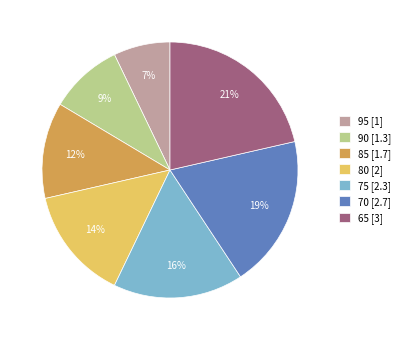

The 70 slice represents 32% of the pie. True or false?

False